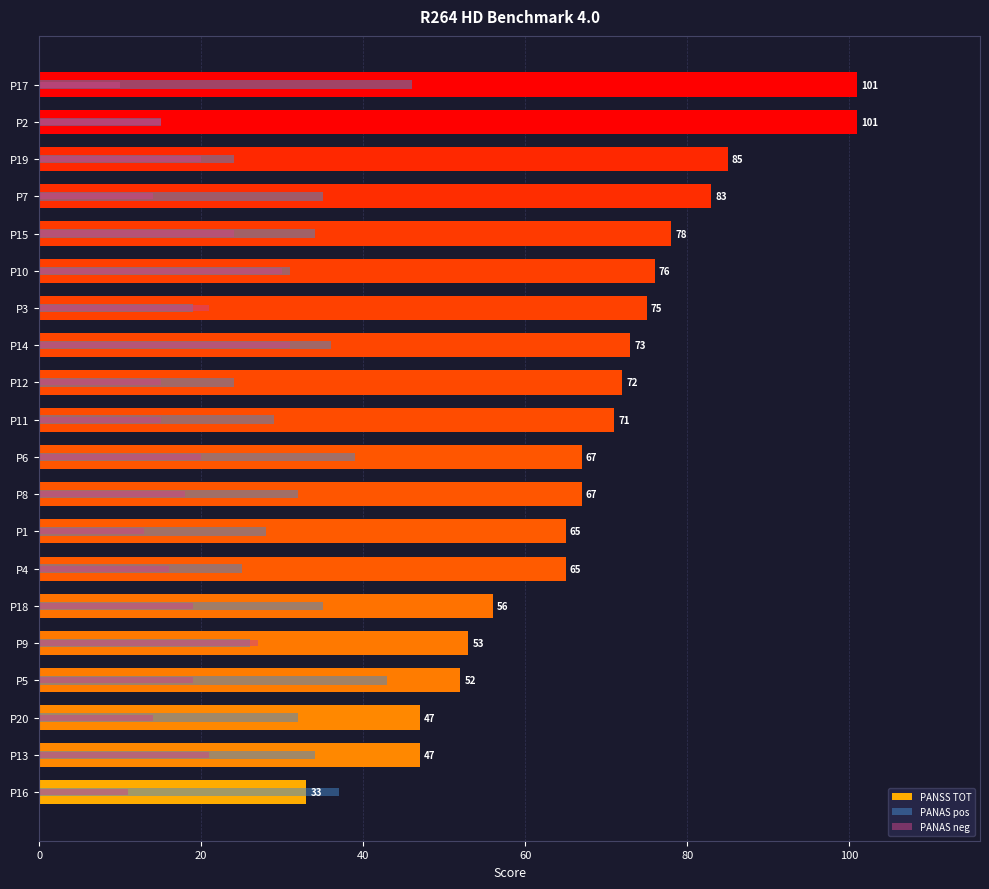

True or false: PANAS neg has a value of 23 at P4.

False